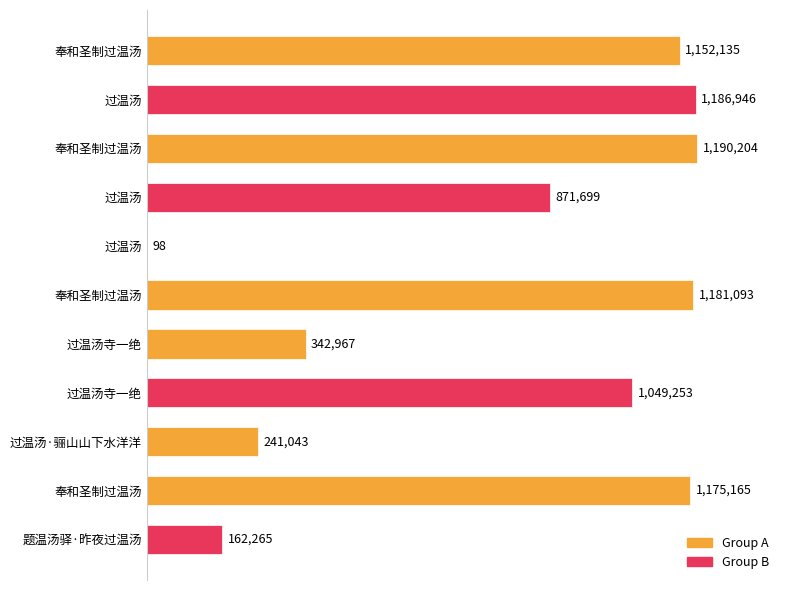

Are the bars horizontal?

Yes